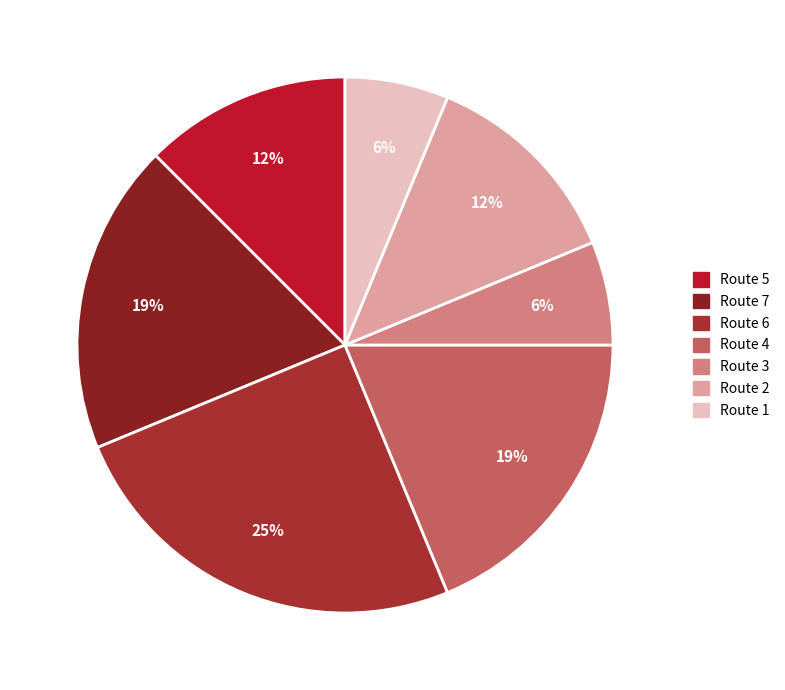

To the nearest percent, what is the combined percentage of Route 1 and Route 3?

12%